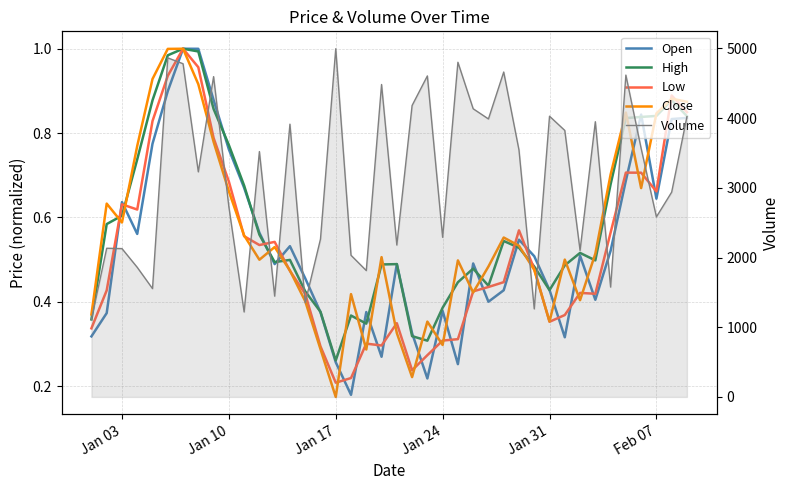

The value of High at 8 is 1.4. True or false?

False